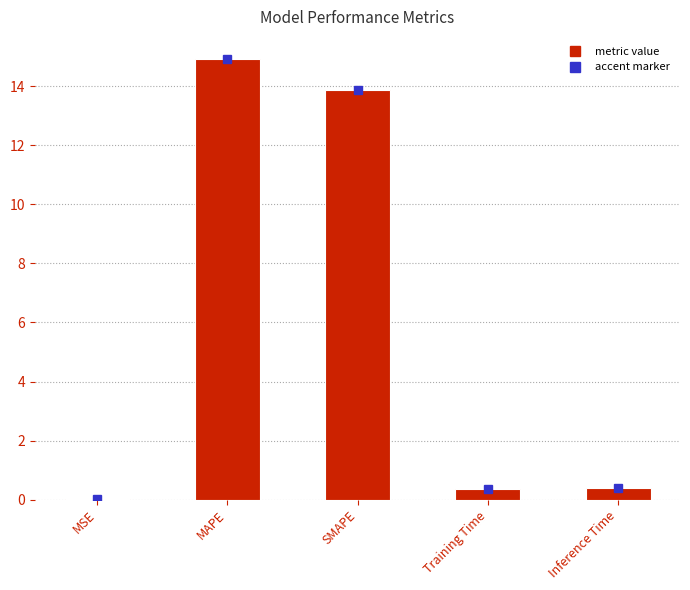

What is the greatest value displayed?

14.9